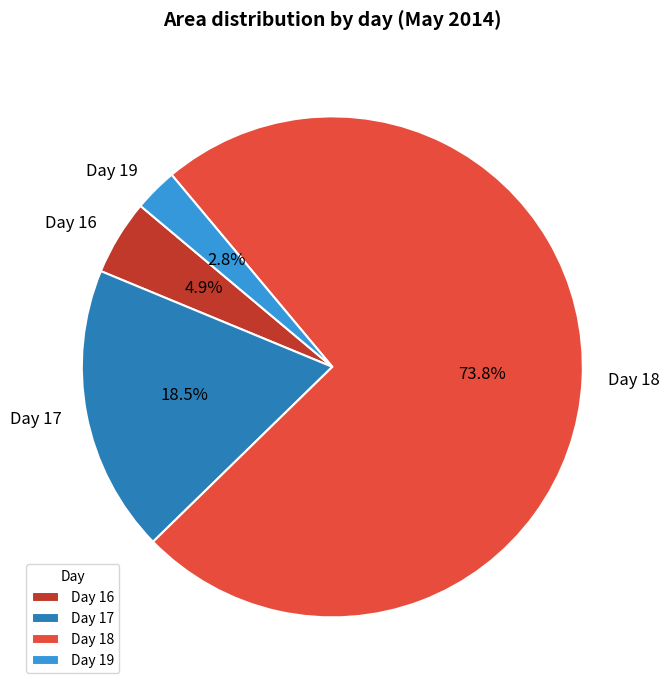

To the nearest percent, what is the average slice percentage?

25%